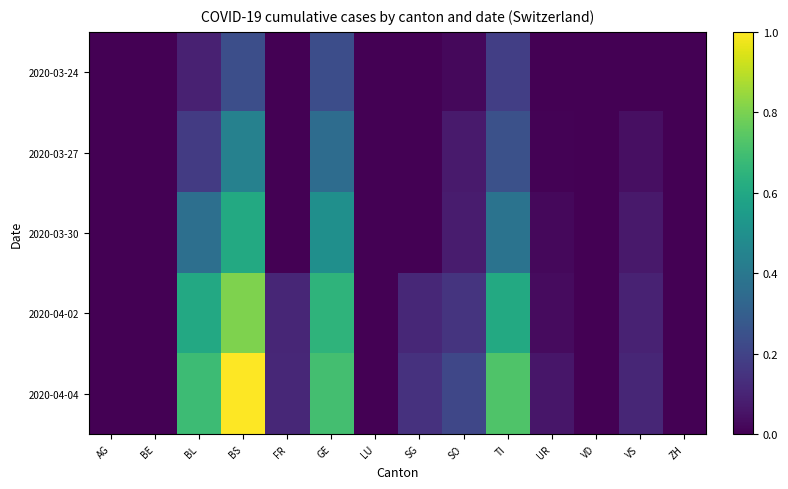

List the series in order of their overall mean, lowest first.

2020-03-24, 2020-03-27, 2020-03-30, 2020-04-02, 2020-04-04